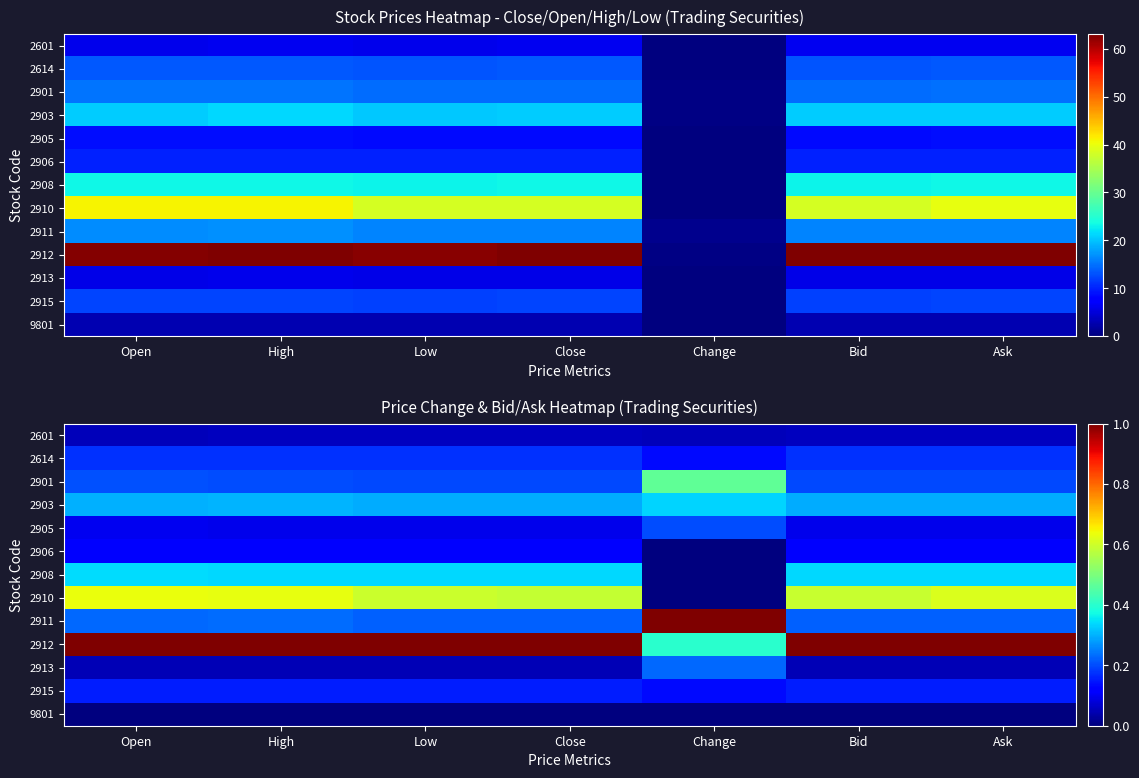

How many values in the 2910 series exceed 0?

6